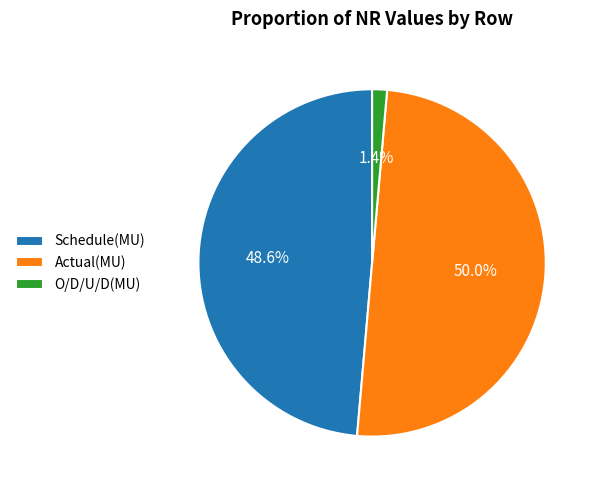

How many segments does this pie chart have?

3